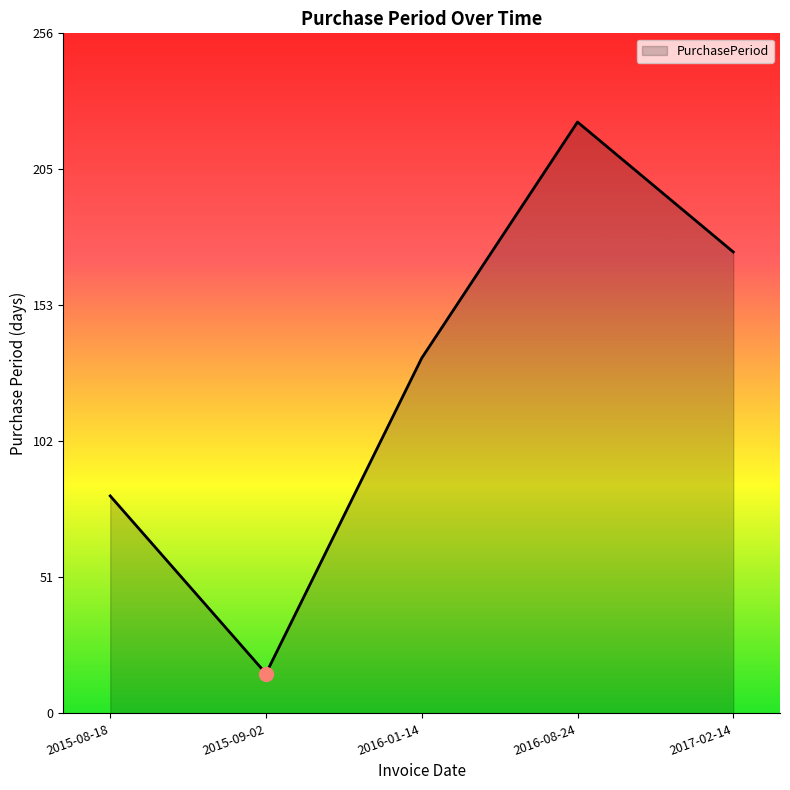

What is the change in value from 2016-01-14 to 2017-02-14?

+40